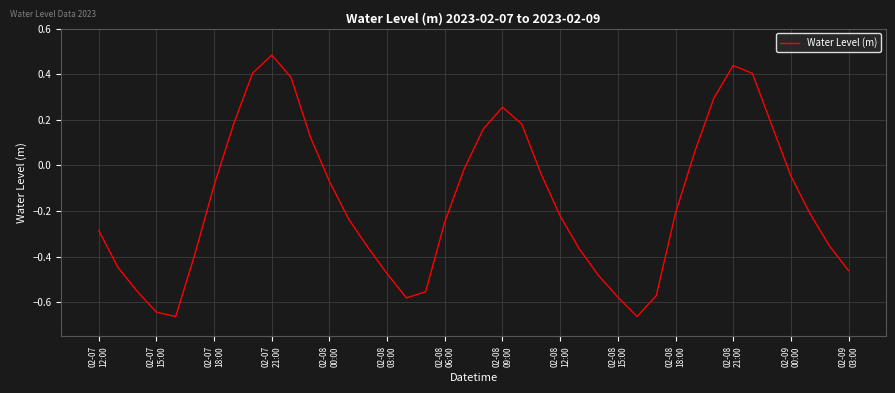

What is the difference between the maximum and minimum values?

1.1